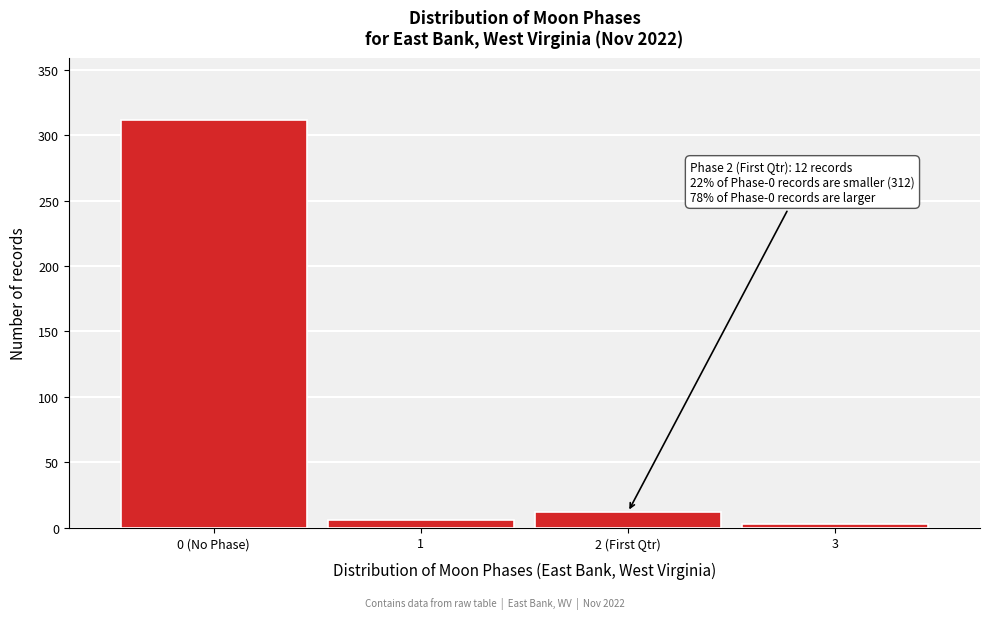

Reading right to left, transcribe all the data shown in this chart.

3	12	6	312